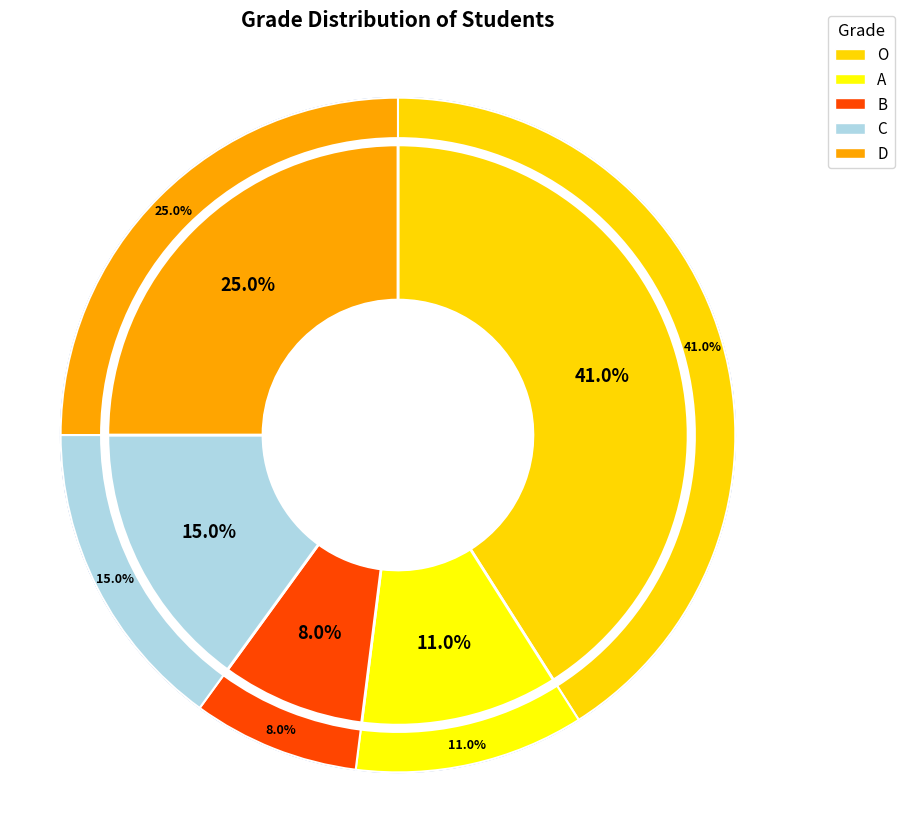

What portion of the pie excludes B?

92.0%